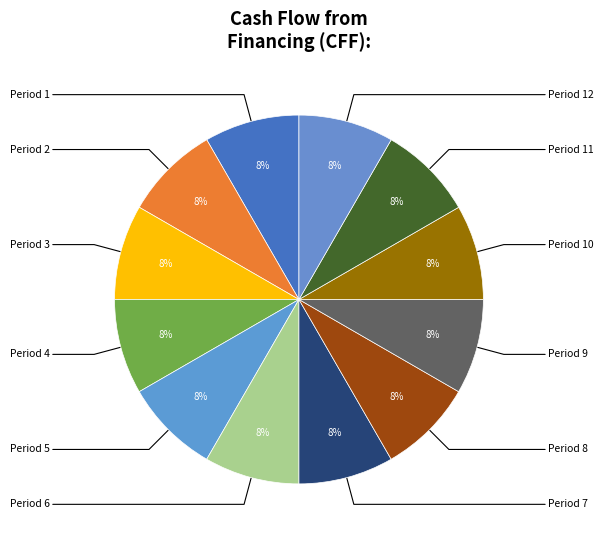

What is the largest slice in the pie chart?

Period 1